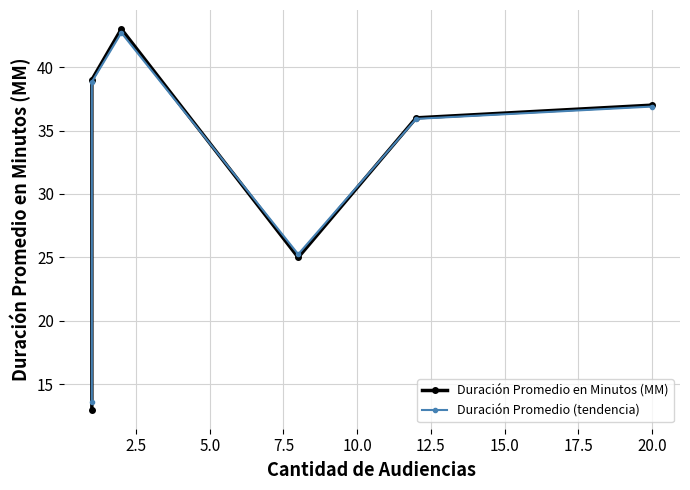

The value of Duración Promedio en Minutos (MM) at 5.0 is 21.5. True or false?

False